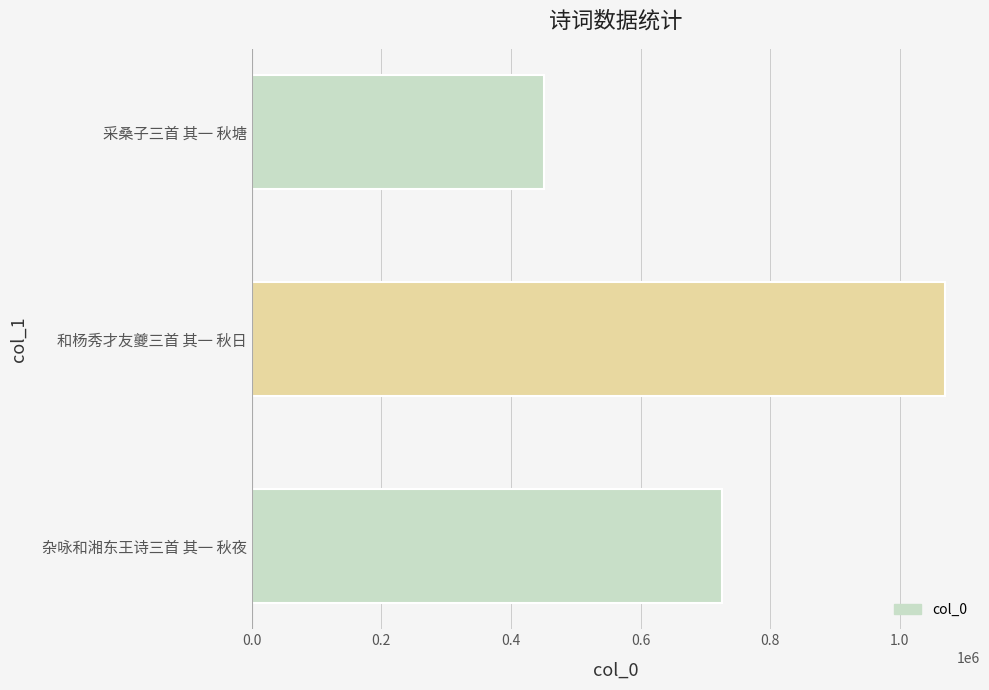

The chart shows a value of 1499497 at 和杨秀才友夔三首 其一 秋日. True or false?

False